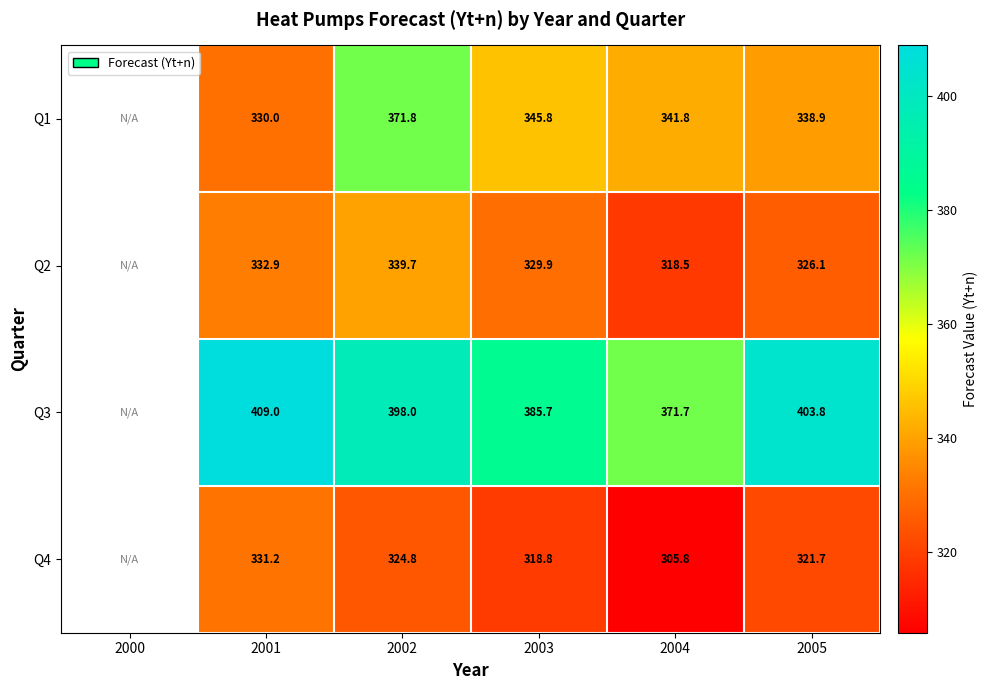

Which has a higher value, 2004 or 2001?

2004